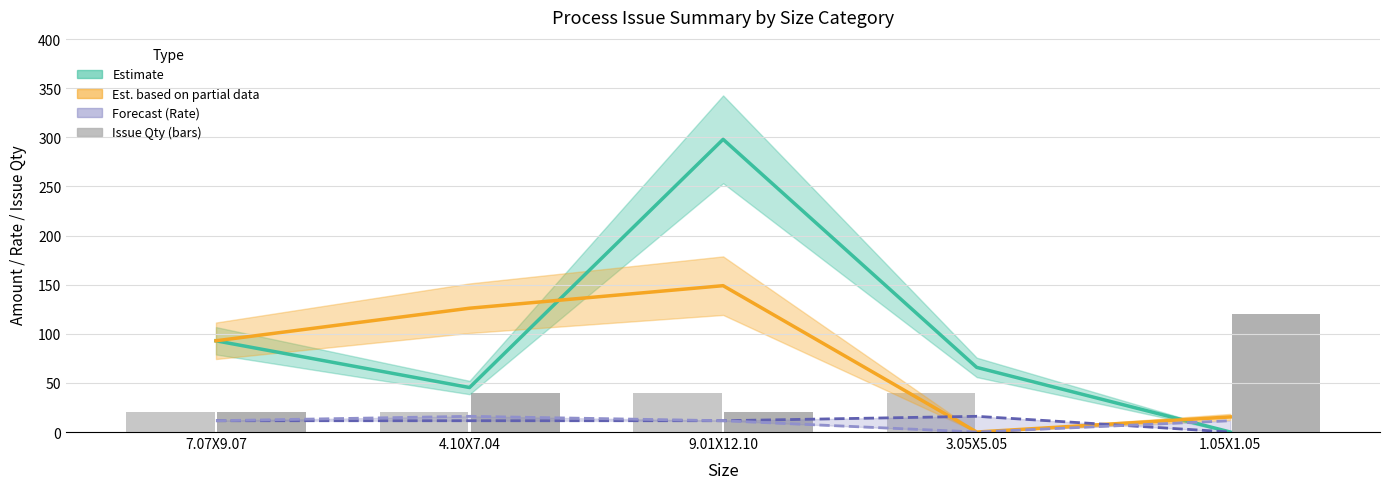

Reading left to right, list all the values displayed in this chart.

Amount – RAVI SHANKAR (Estimate): 7.07X9.07=92.9	4.10X7.04=45.3	9.01X12.10=297.9	3.05X5.05=65.8	1.05X1.05=0.0
Amount – SANJAY YADAV (Est. partial): 7.07X9.07=92.9	4.10X7.04=126.0	9.01X12.10=148.9	3.05X5.05=0.0	1.05X1.05=15.4
Rate – RAVI SHANKAR (Forecast): 7.07X9.07=11.5	4.10X7.04=11.5	9.01X12.10=11.5	3.05X5.05=16.0	1.05X1.05=0.0
Rate – SANJAY YADAV (Forecast): 7.07X9.07=11.5	4.10X7.04=16.0	9.01X12.10=11.5	3.05X5.05=0.0	1.05X1.05=11.5
Issue Qty (RAVI SHANKAR): 7.07X9.07=20.0	4.10X7.04=20.0	9.01X12.10=40.0	3.05X5.05=40.0	1.05X1.05=0.0
Issue Qty (SANJAY YADAV): 7.07X9.07=20.0	4.10X7.04=40.0	9.01X12.10=20.0	3.05X5.05=0.0	1.05X1.05=120.0